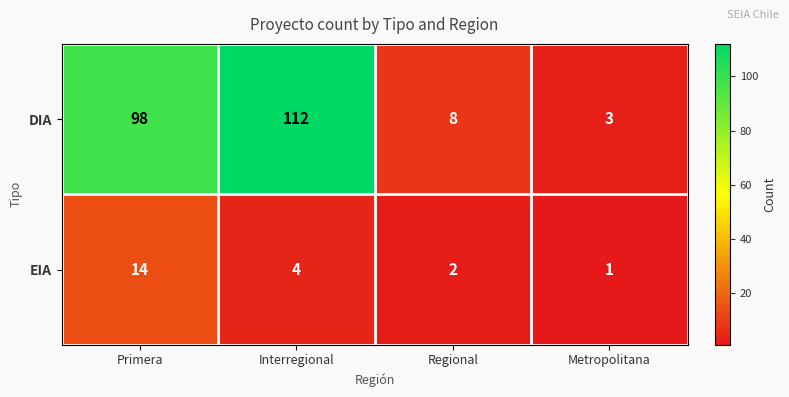

True or false: EIA has a value of 1 at Metropolitana.

True